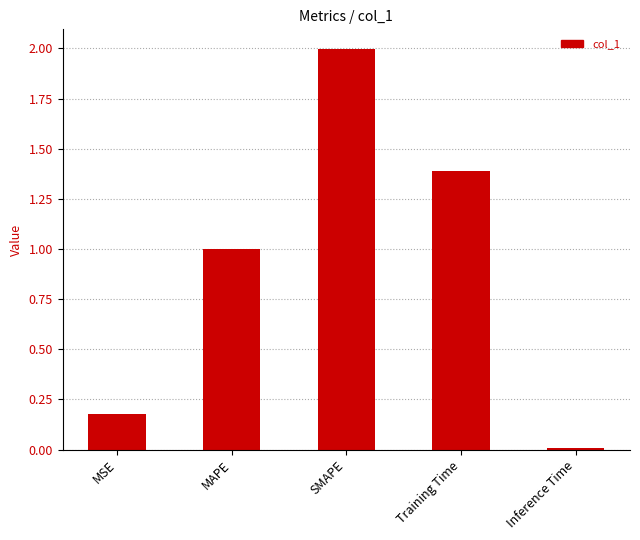

What is the sum of the values at Training Time and SMAPE?

3.4